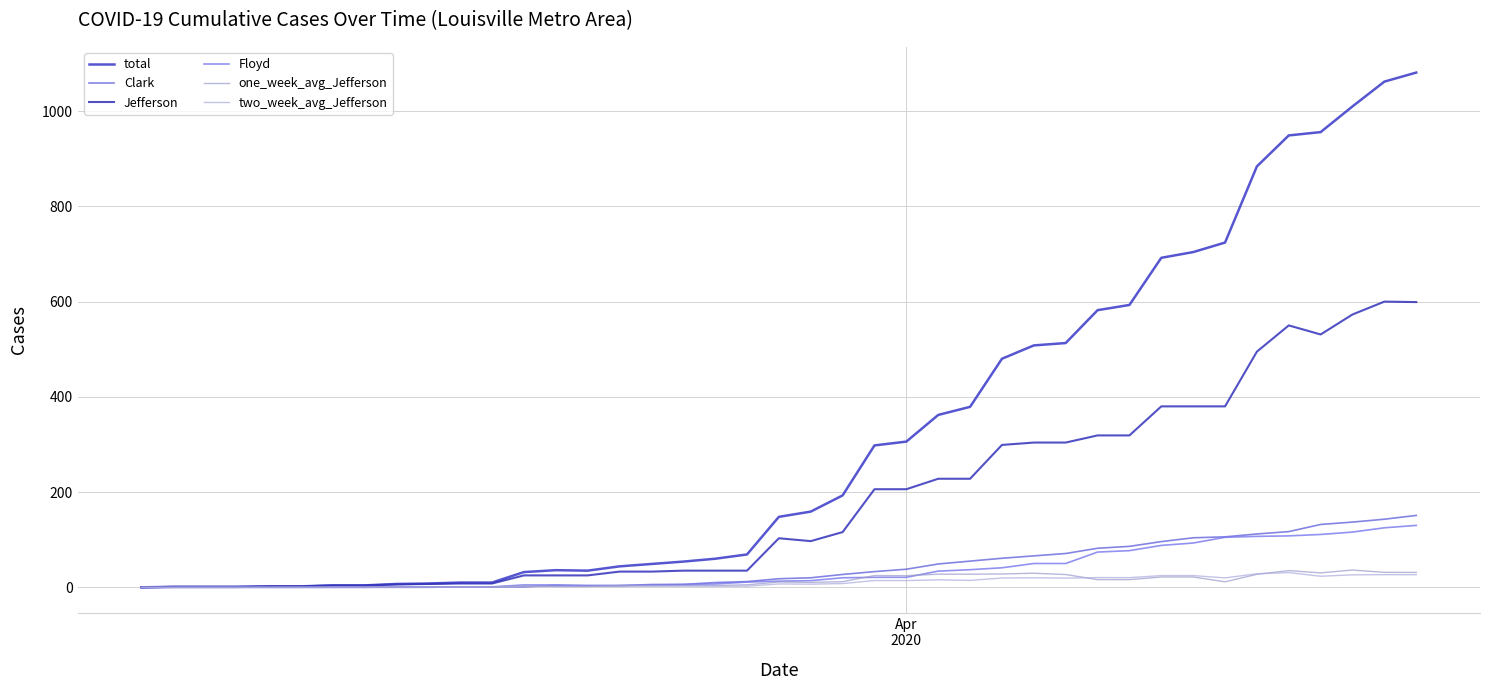

Is this an area chart (filled region under the line)?

No